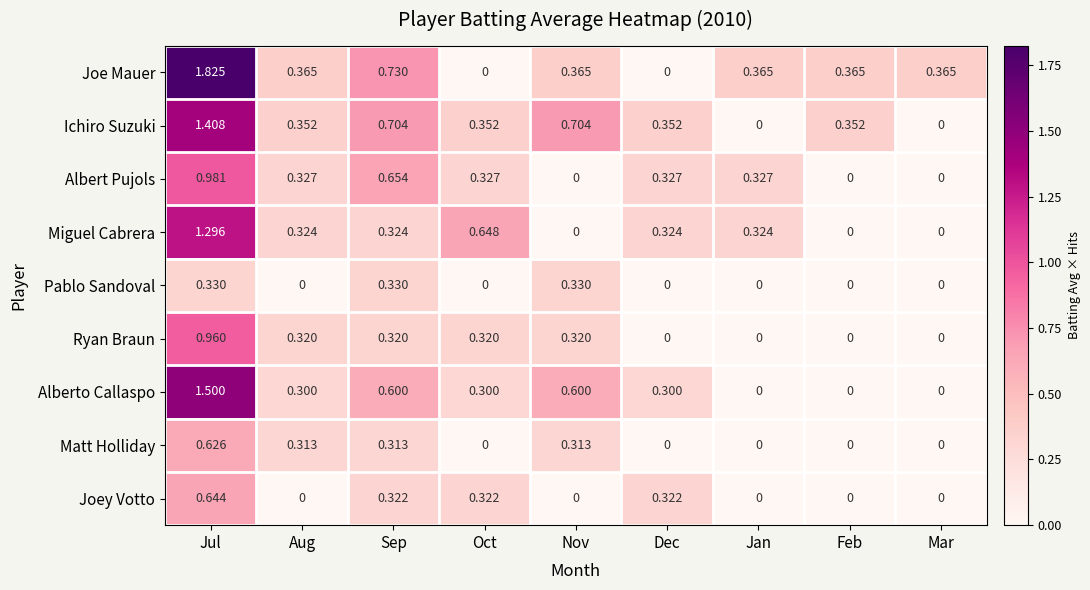

Which series has the largest range (max minus min)?

Joe Mauer